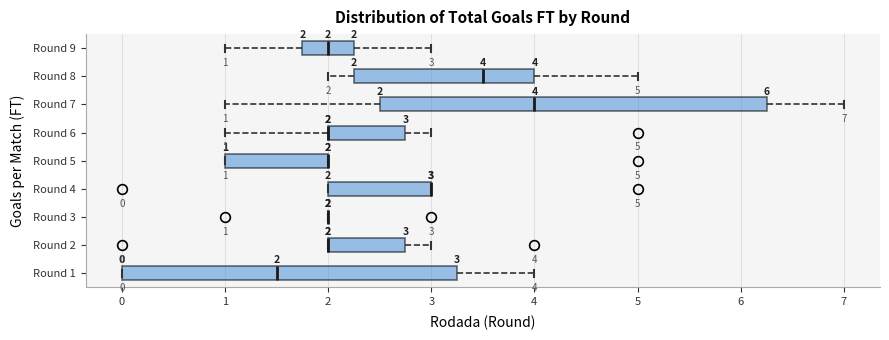

Which box is the widest, from its left edge to its right edge?

Round 7